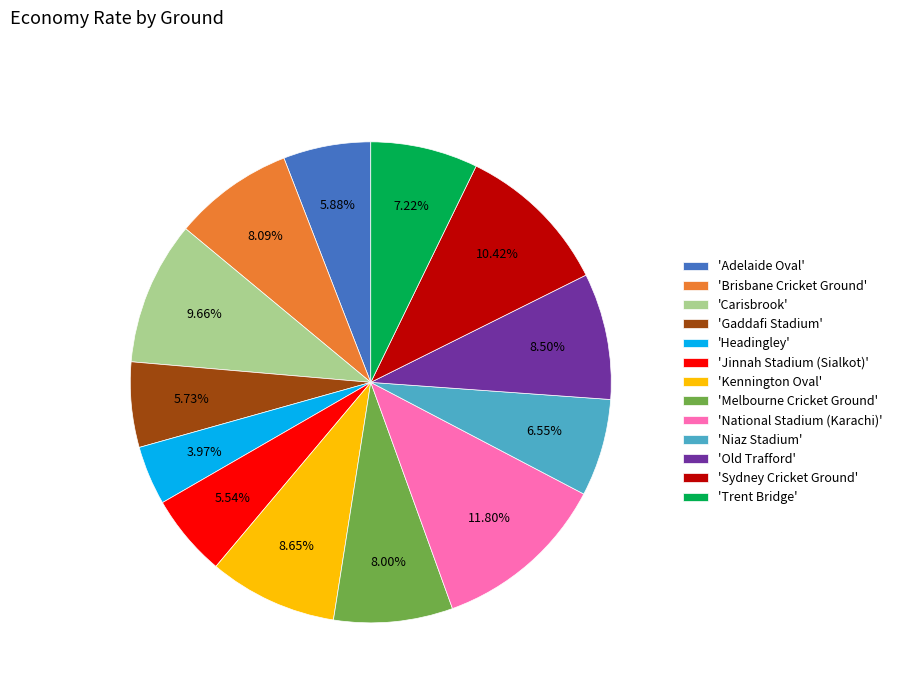

What is the largest slice in the pie chart?

'National Stadium (Karachi)'